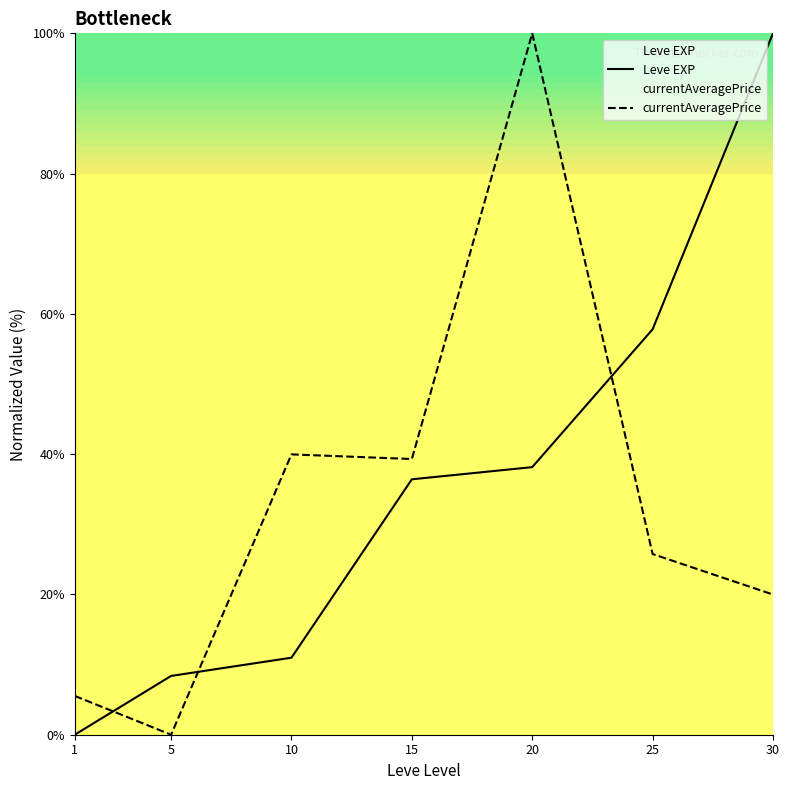

How many intersections are there between currentAveragePrice and Leve EXP?

3